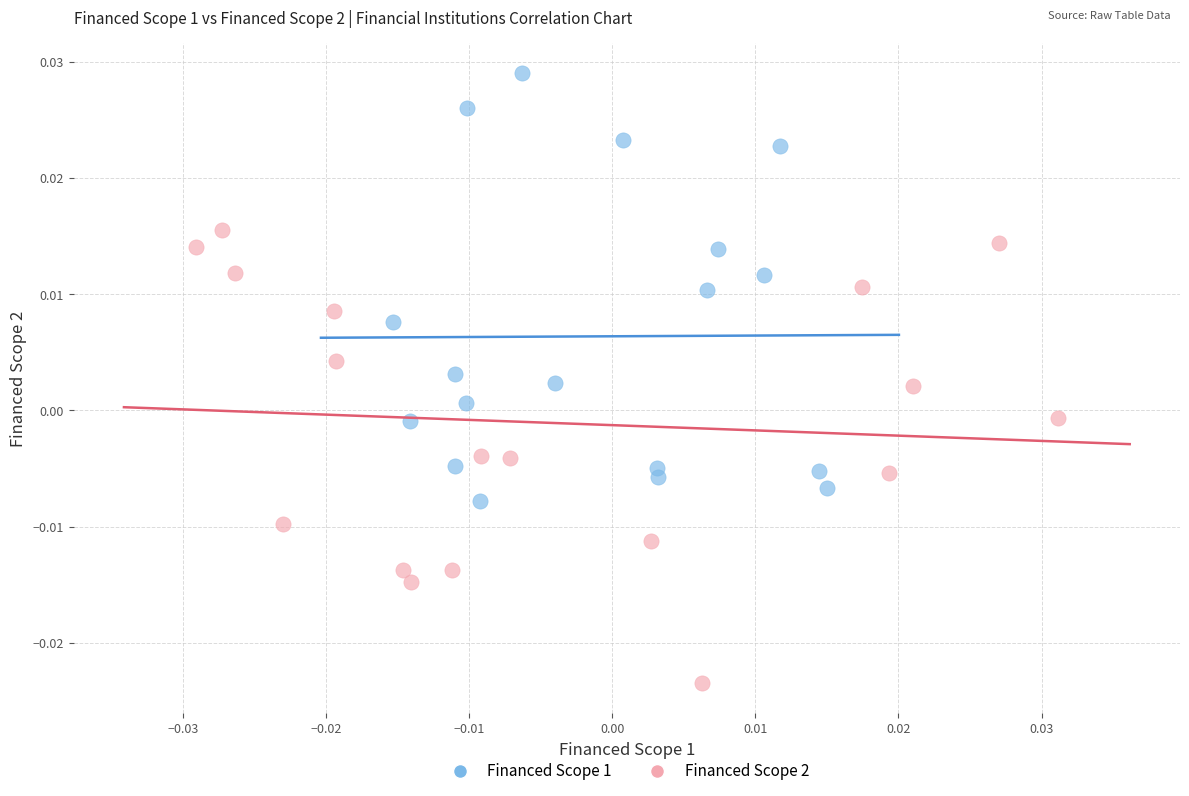

What are all the series names shown in the legend?

Financed Scope 1, Financed Scope 2